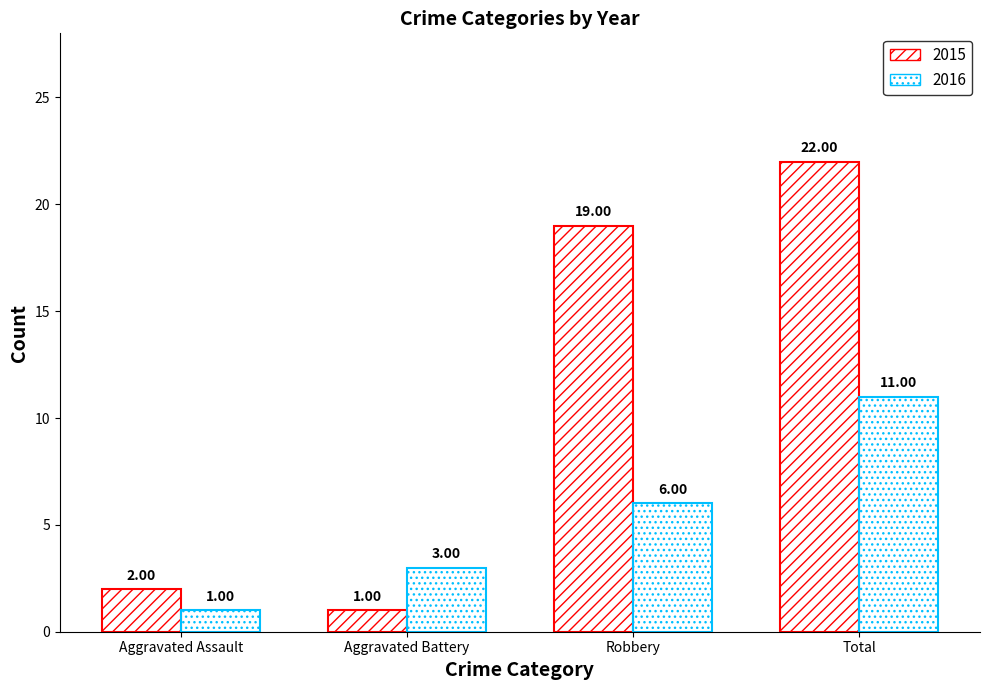

What position from the left is Aggravated Assault?

1